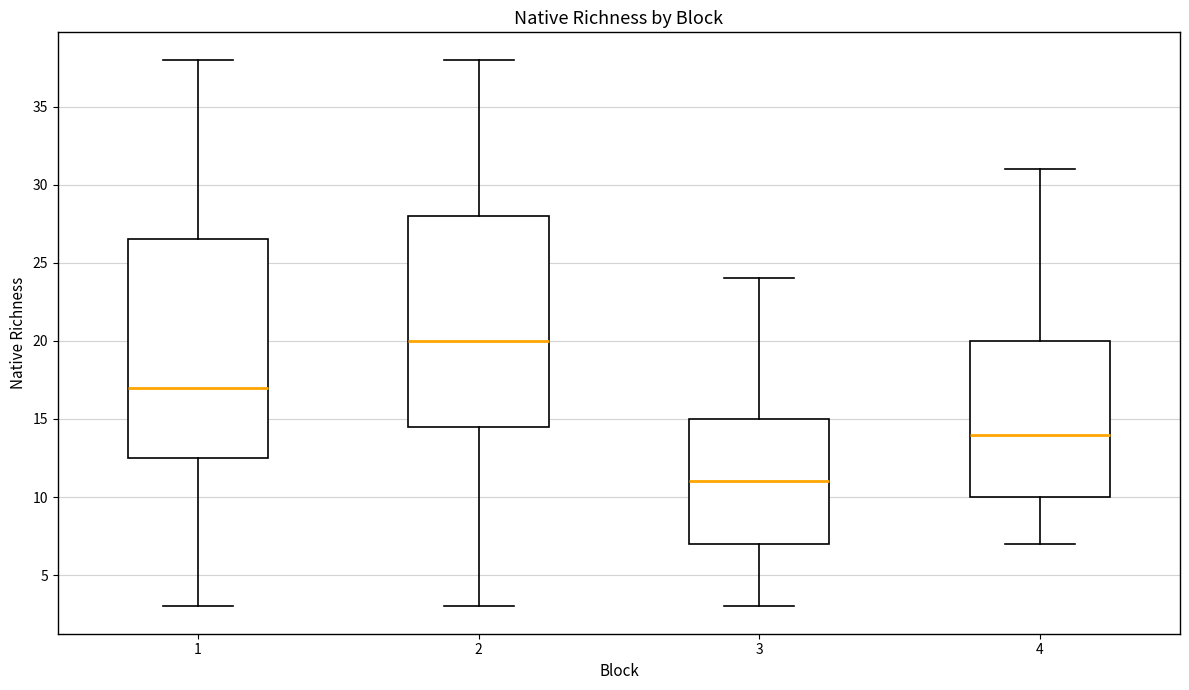

Which box has the highest median line?

2